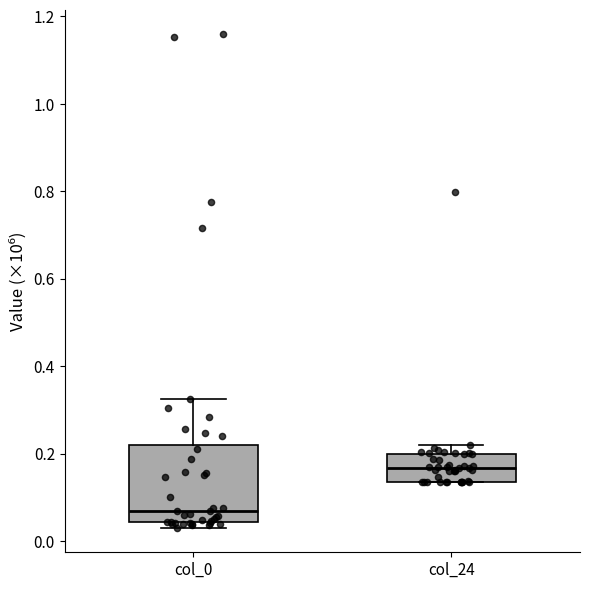

Which box's median line is the highest?

col_24